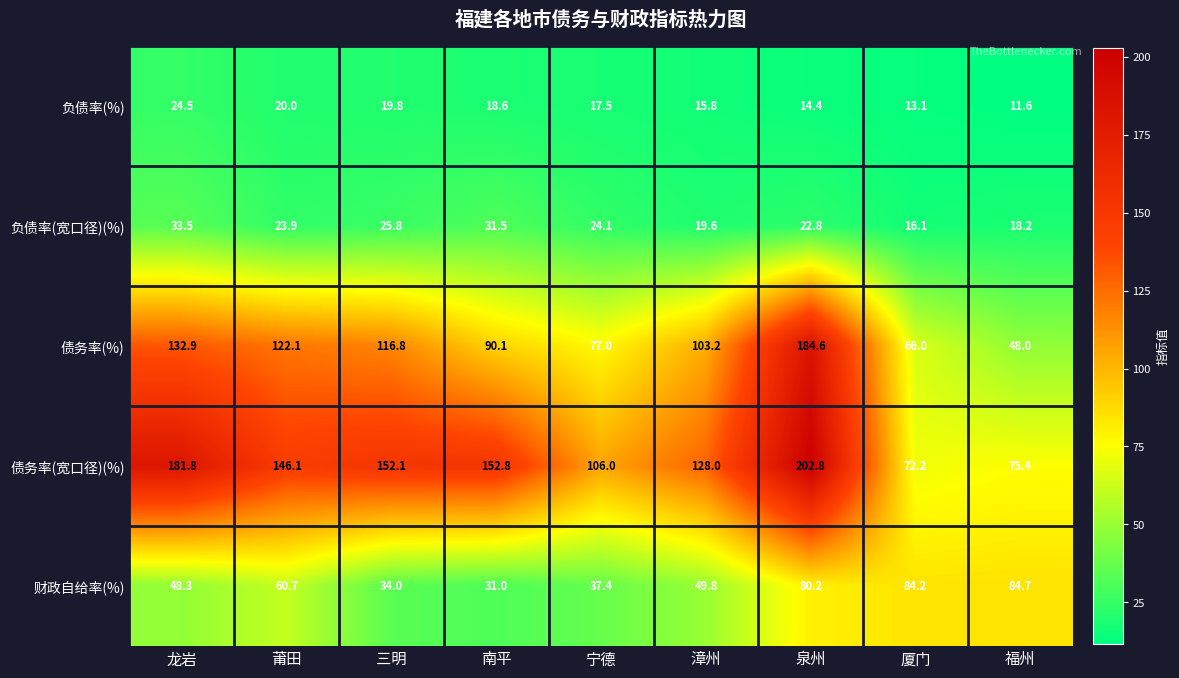

What is the greatest value displayed?

202.8